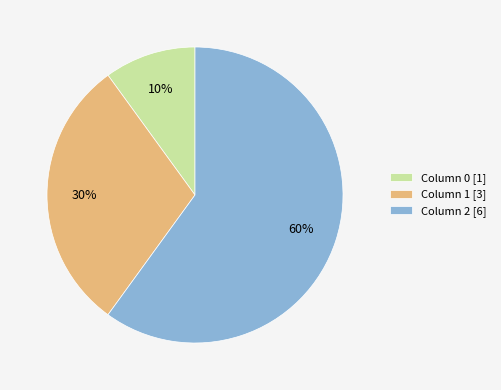

Which slice is the largest?

Column 2 [6]